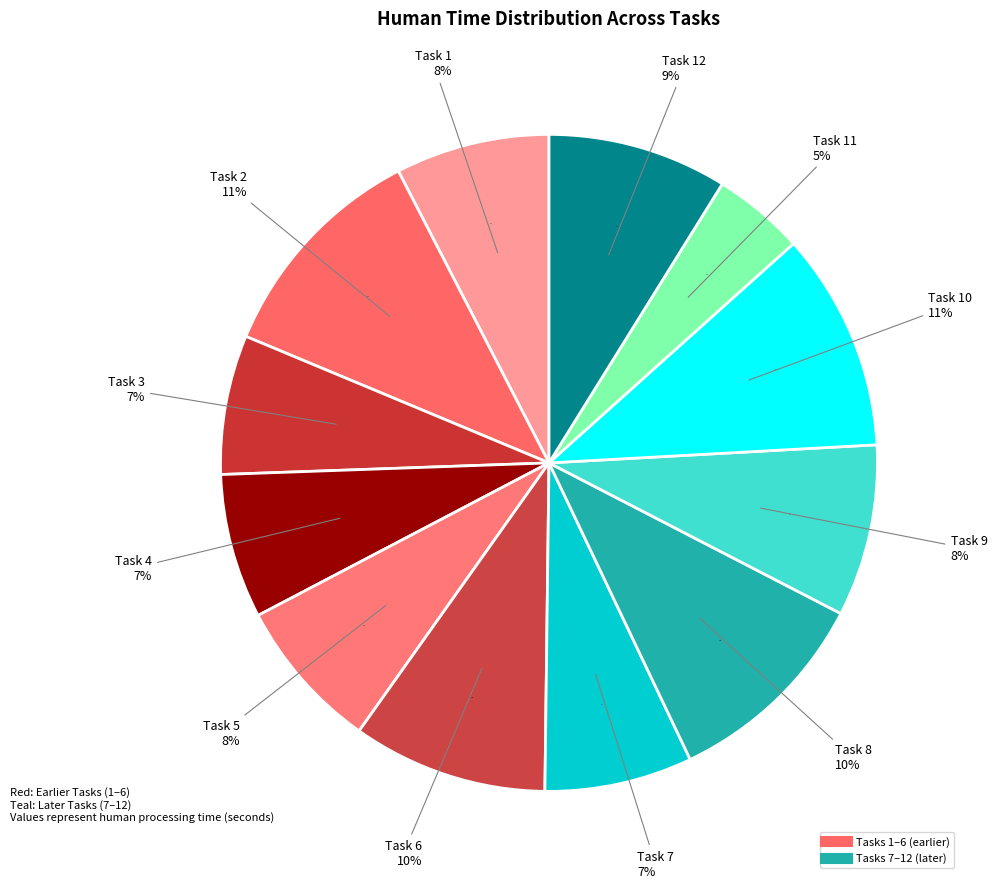

Is there any slice that represents more than half of the pie?

No